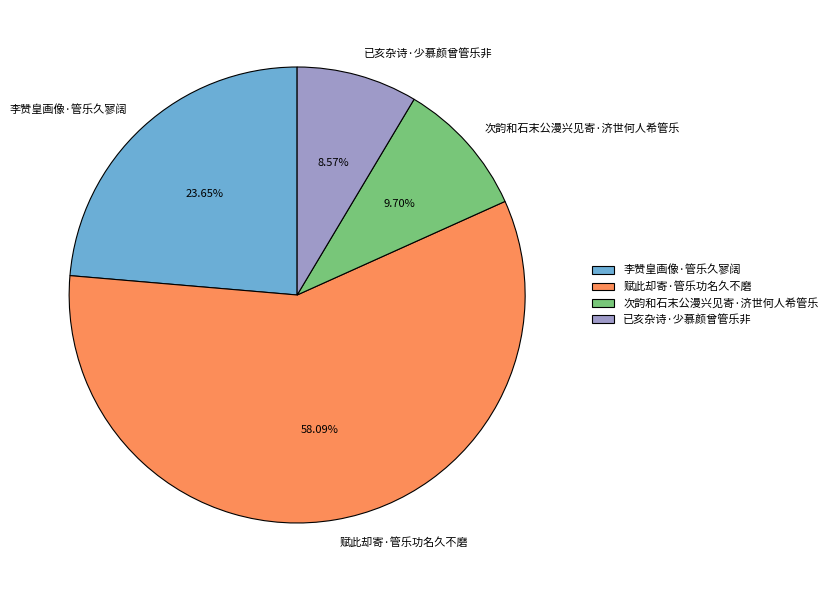

To the nearest percent, what portion does 次韵和石末公漫兴见寄·济世何人希管乐 represent?

10%